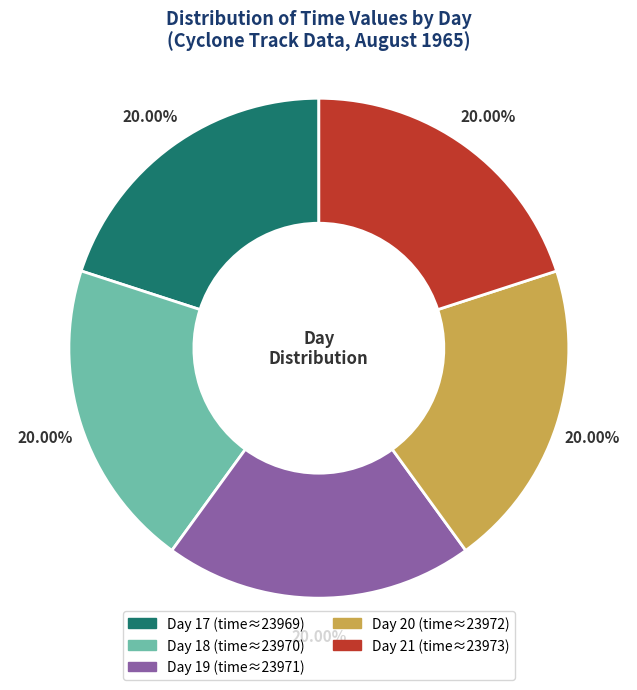

True or false: Day 21 accounts for 20% of the total.

True